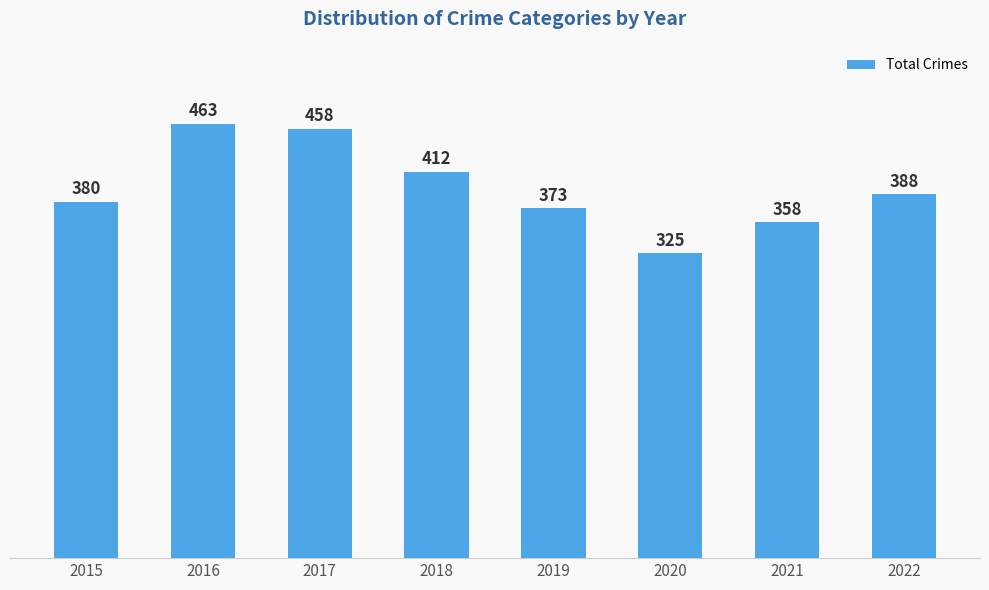

What is the value of the 8th bar from the left?

388